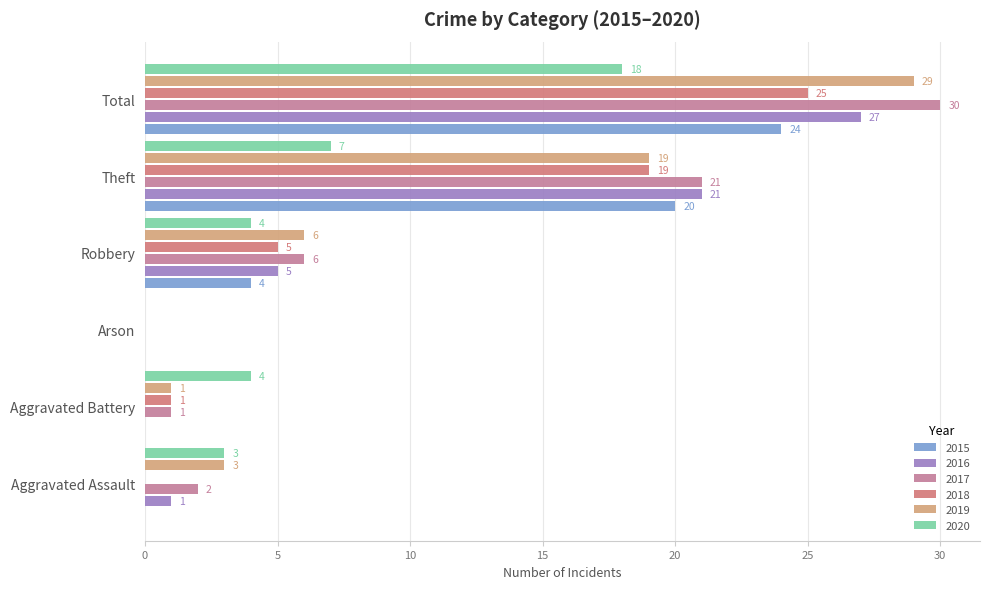

Is it true that 2017 equals 30 at Total?

True